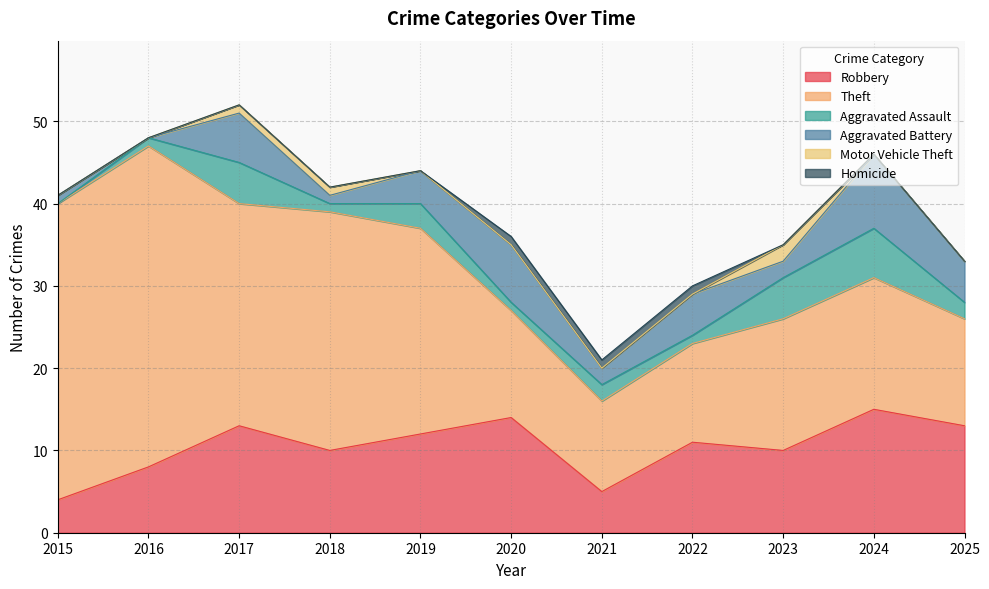

What is the total value across all series at 2023?

35